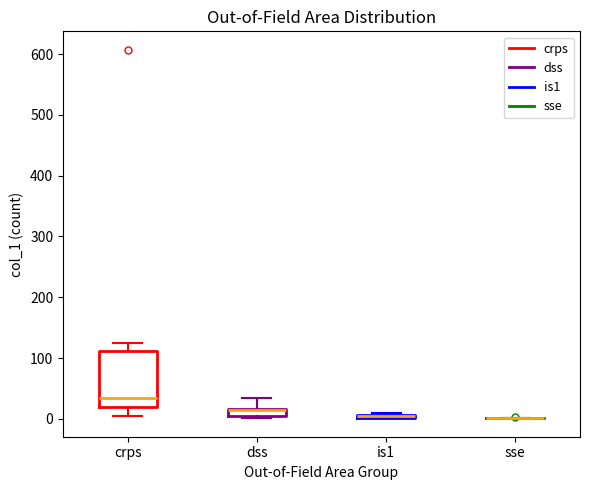

Which box is the tallest, from its lower edge to its upper edge?

crps